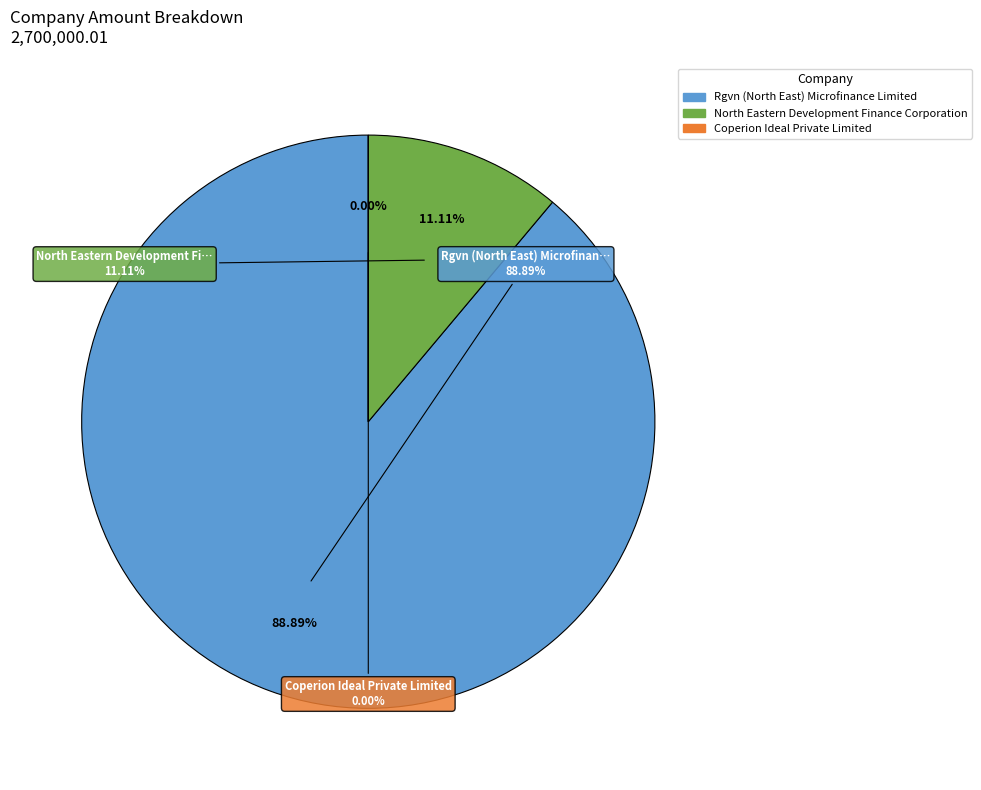

Rank the categories by value from lowest to highest.

Coperion Ideal Private Limited, North Eastern Development Finance Corporation, Rgvn (North East) Microfinance Limited